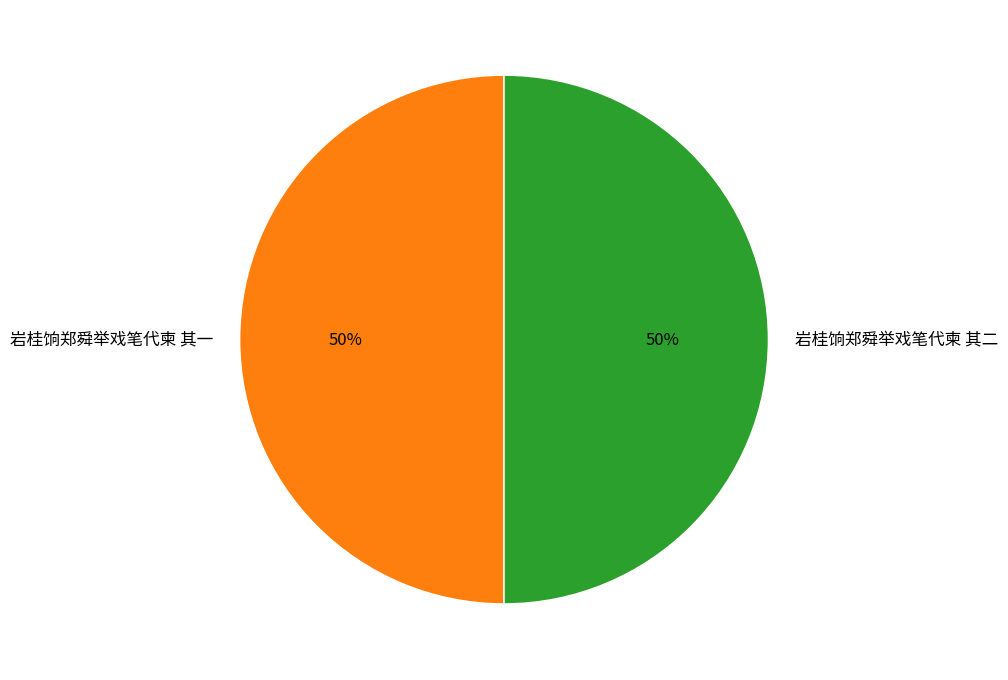

Approximately how many times larger is the value at 岩桂饷郑舜举戏笔代柬 其二 compared to 岩桂饷郑舜举戏笔代柬 其一?

1.0